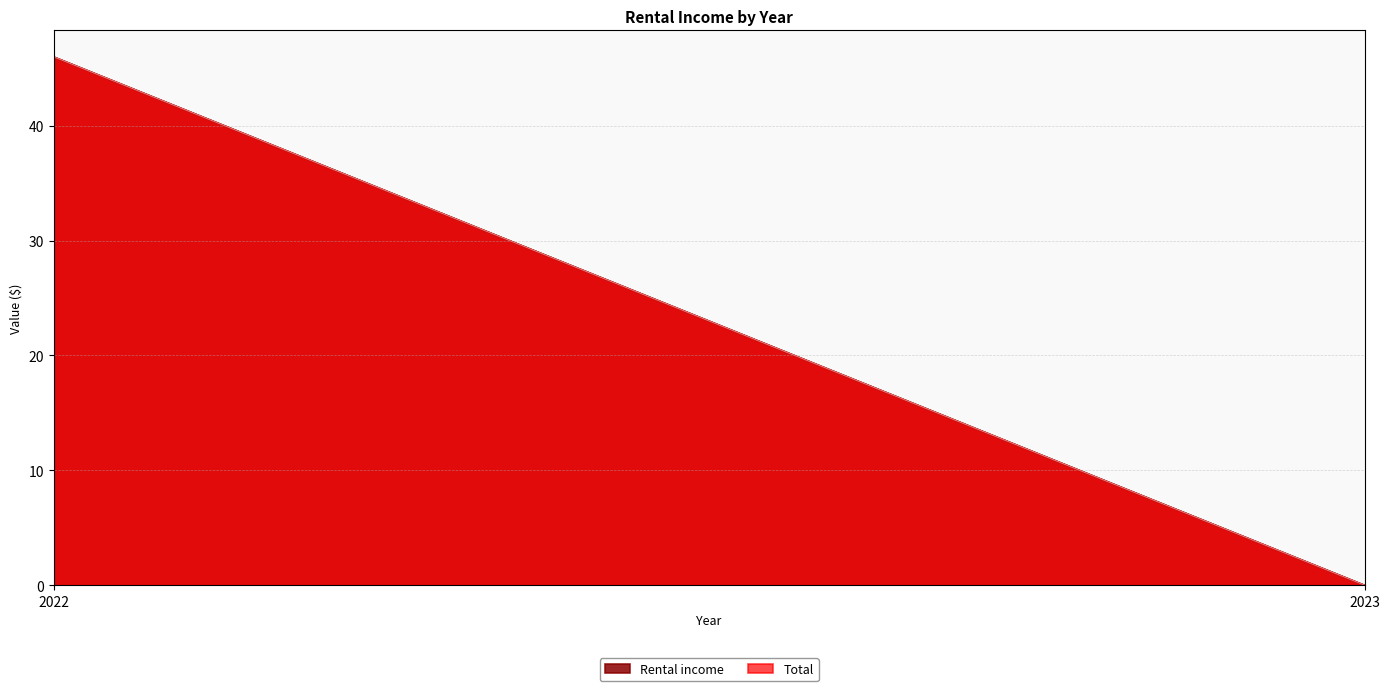

At which label is Rental income closest to 23?

2022